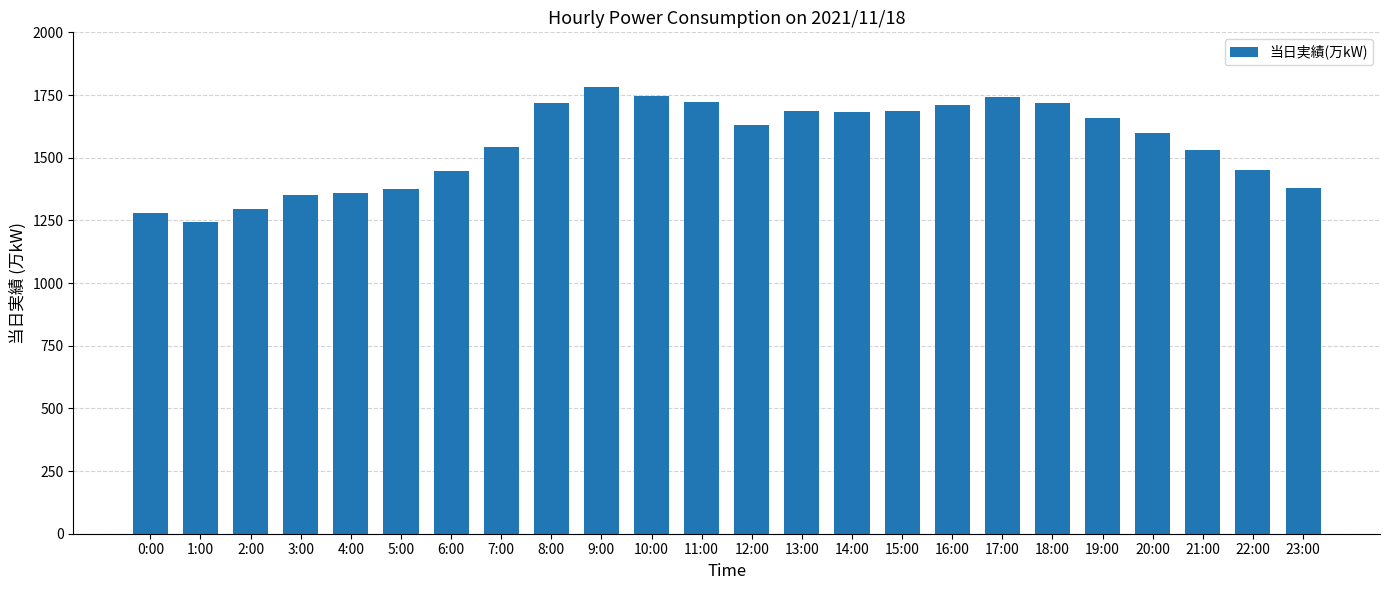

What is the label of the 10th bar from the right?

14:00